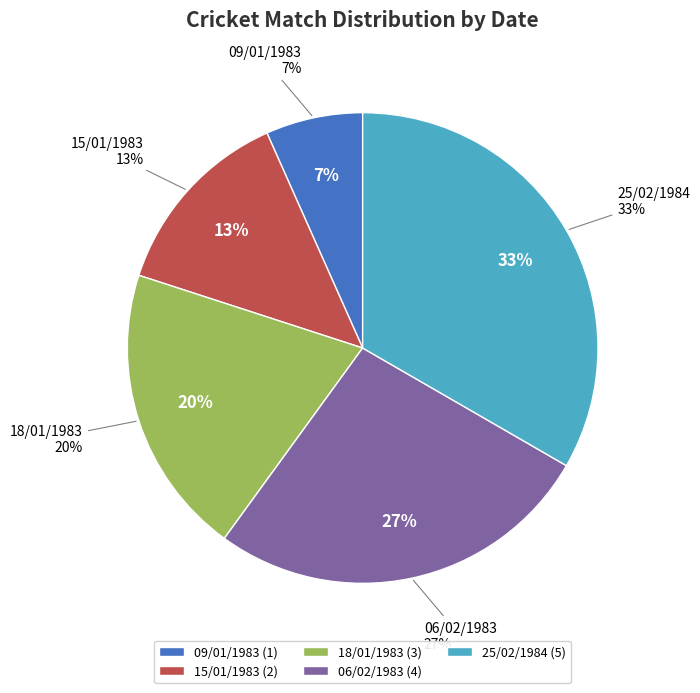

How many slices are in this pie chart?

5